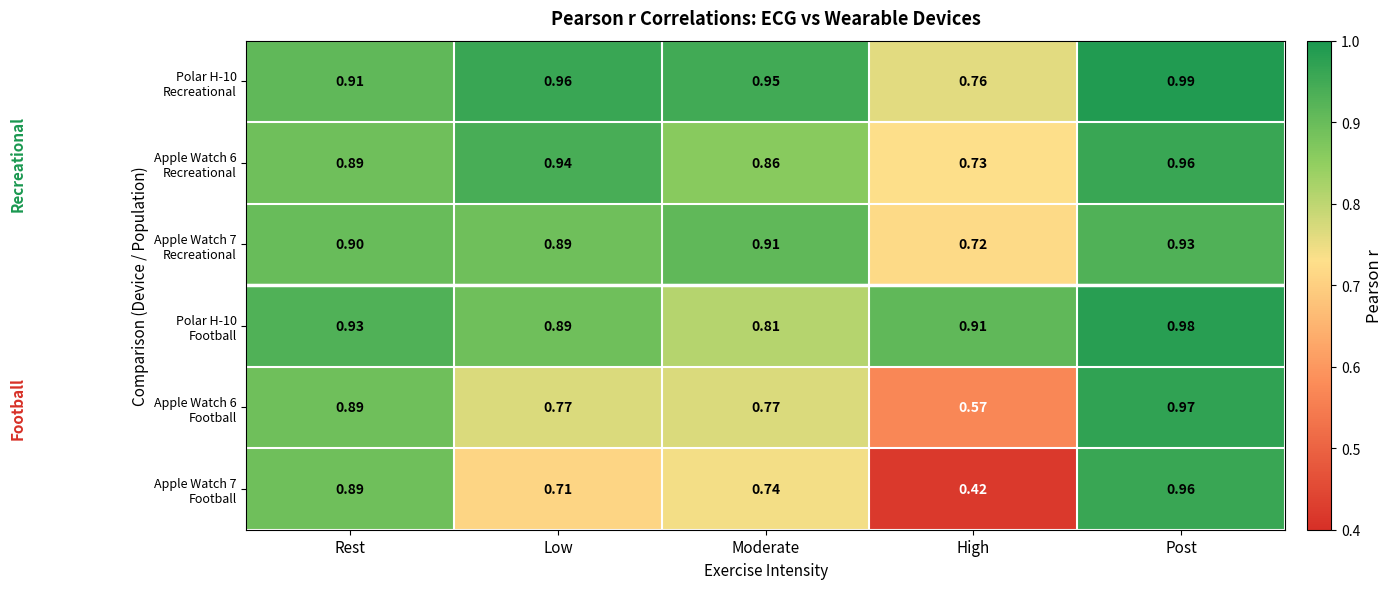

Which category has the highest value across all series?

Post